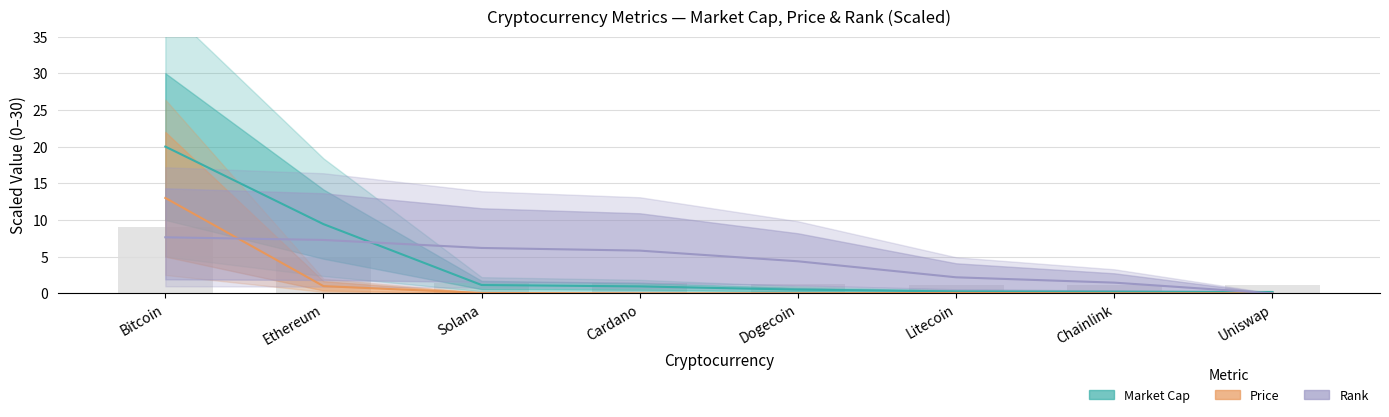

What is the approximate value of Market Cap (scaled) at Dogecoin?

0.5